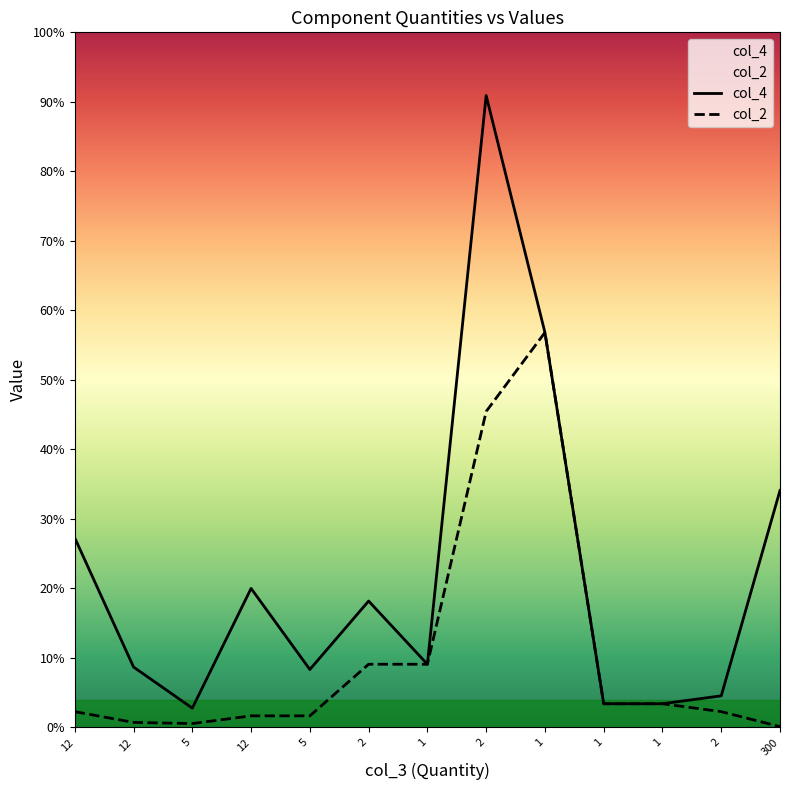

True or false: col_2 has a value of 45.0 at 1.

True